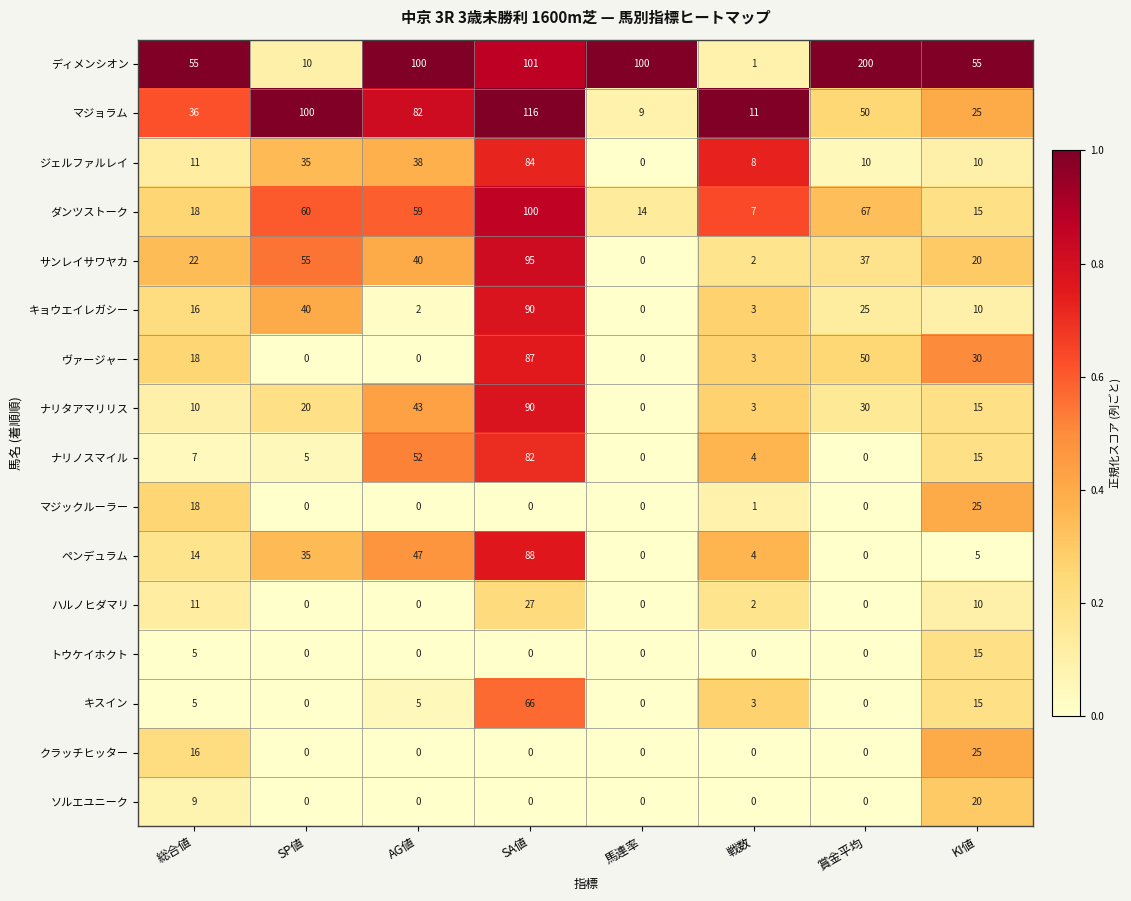

At how many categories does at least one series exceed 92?

5